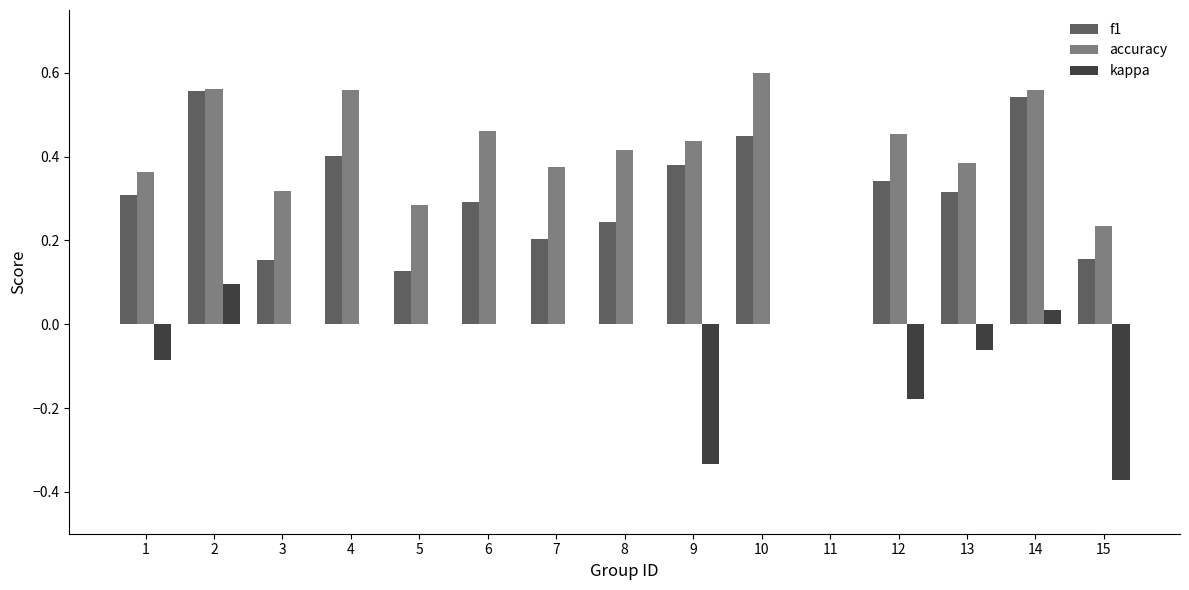

Which label corresponds to the largest value in the chart?

10